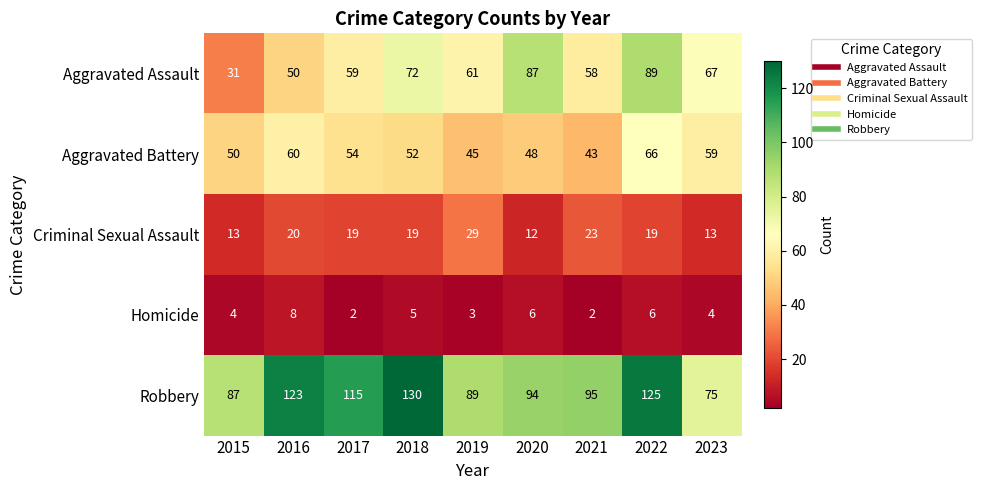

What is the approximate value of Homicide at 2023?

4